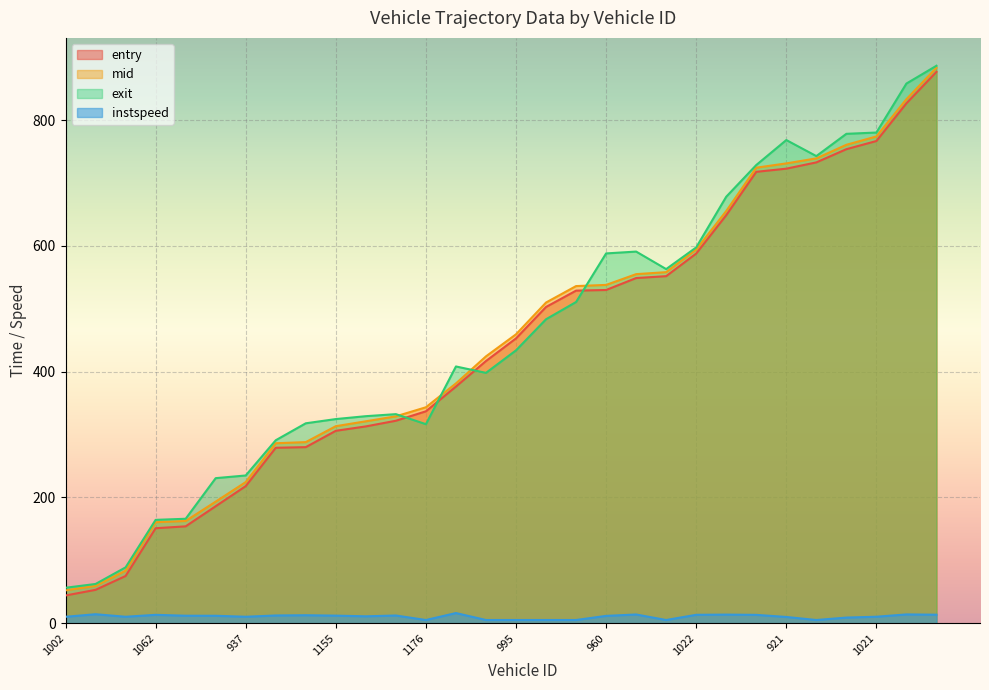

What is the approximate value of instspeed at 1085?

12.6